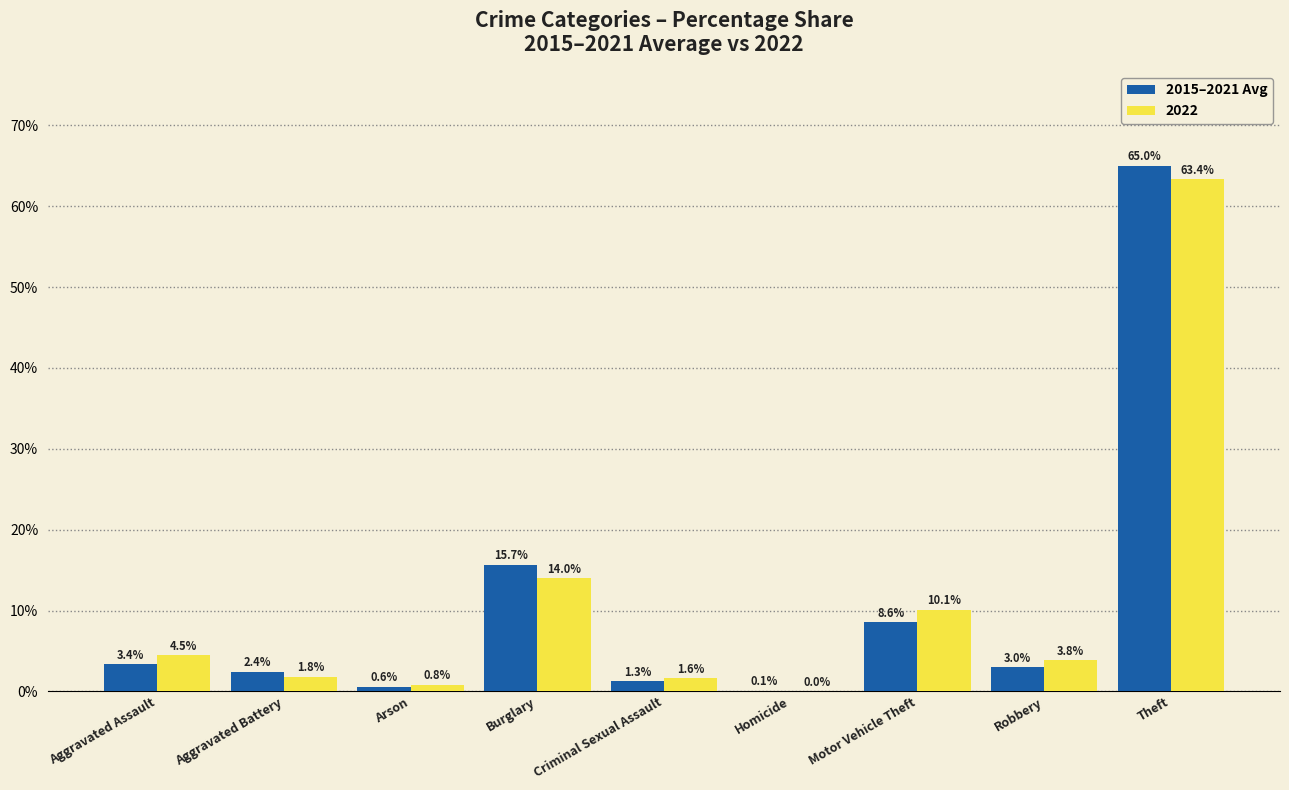

Between Aggravated Assault and Robbery, which series saw the biggest shift?

2022